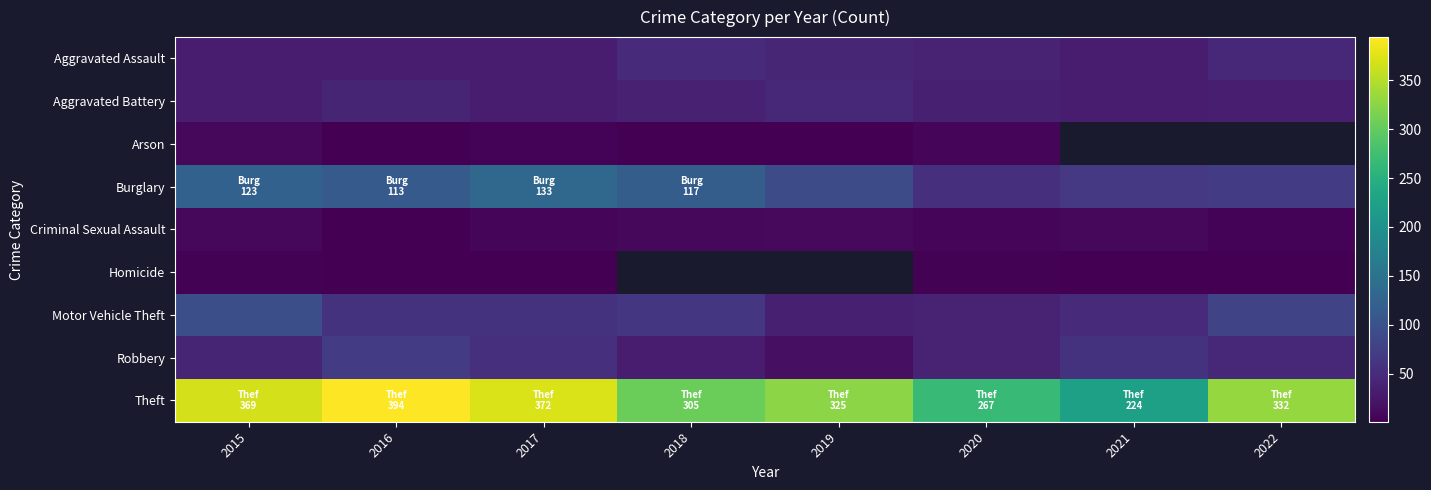

What is the lowest value of the Aggravated Assault series?

32.0